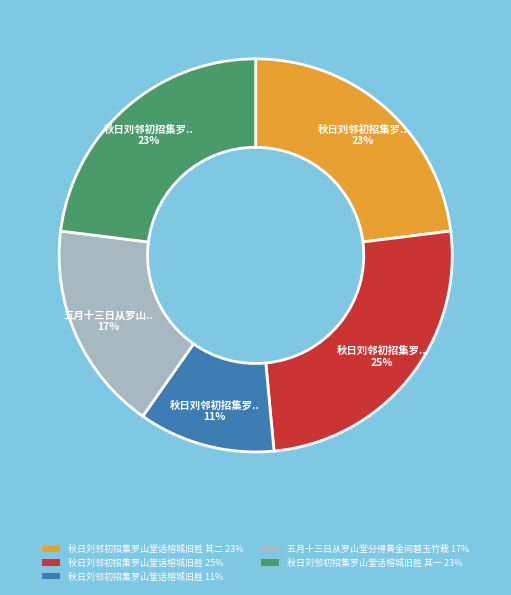

The 秋日刘邻初招集罗山堂话榕城旧胜 其二 23% slice represents 16% of the pie. True or false?

False